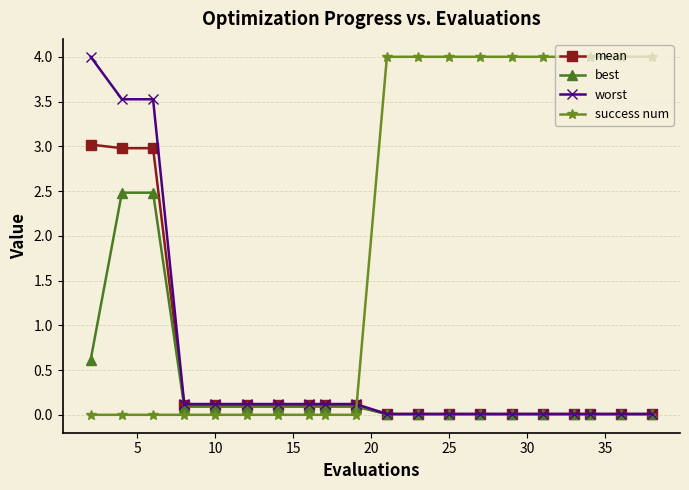

True or false: success num and best cross at least once.

True